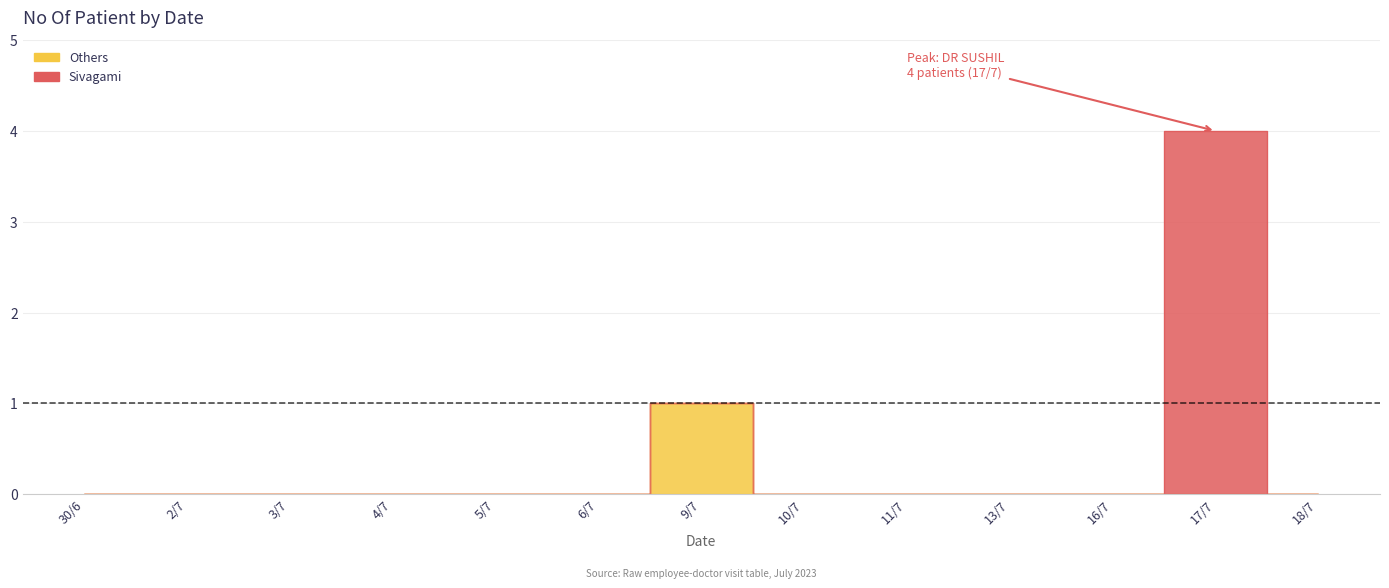

Is it true that the value at 30/6 is -3?

False